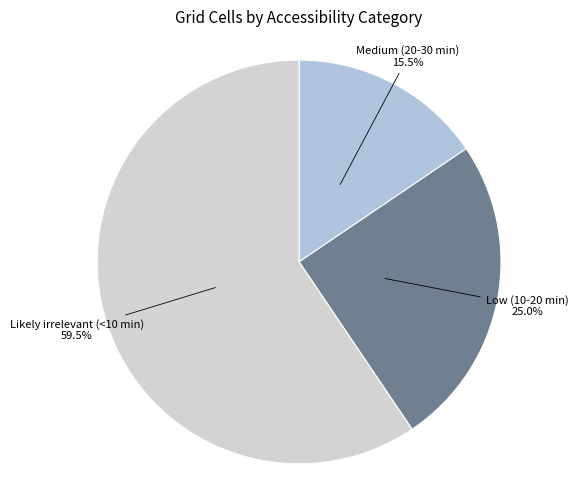

Which slice is the largest?

Likely irrelevant (<10 min)